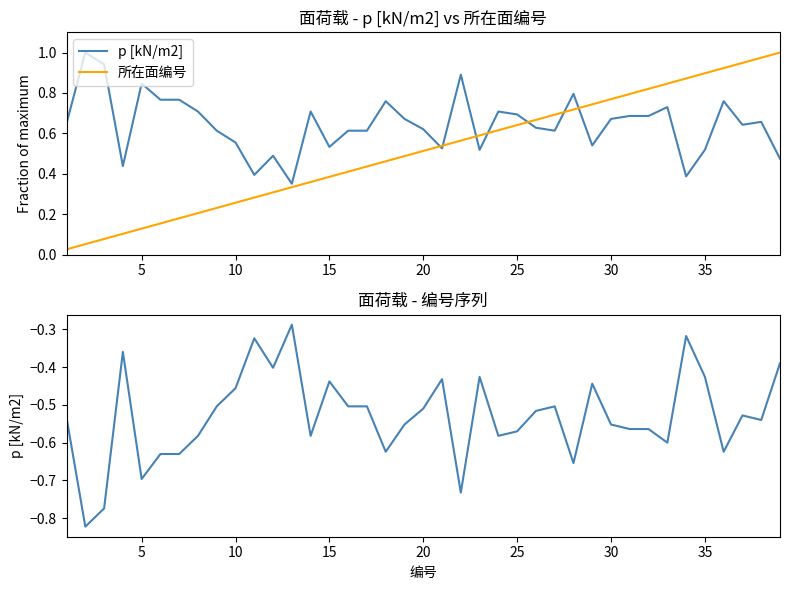

True or false: p [kN/m2] and 所在面编号 cross at least once.

False